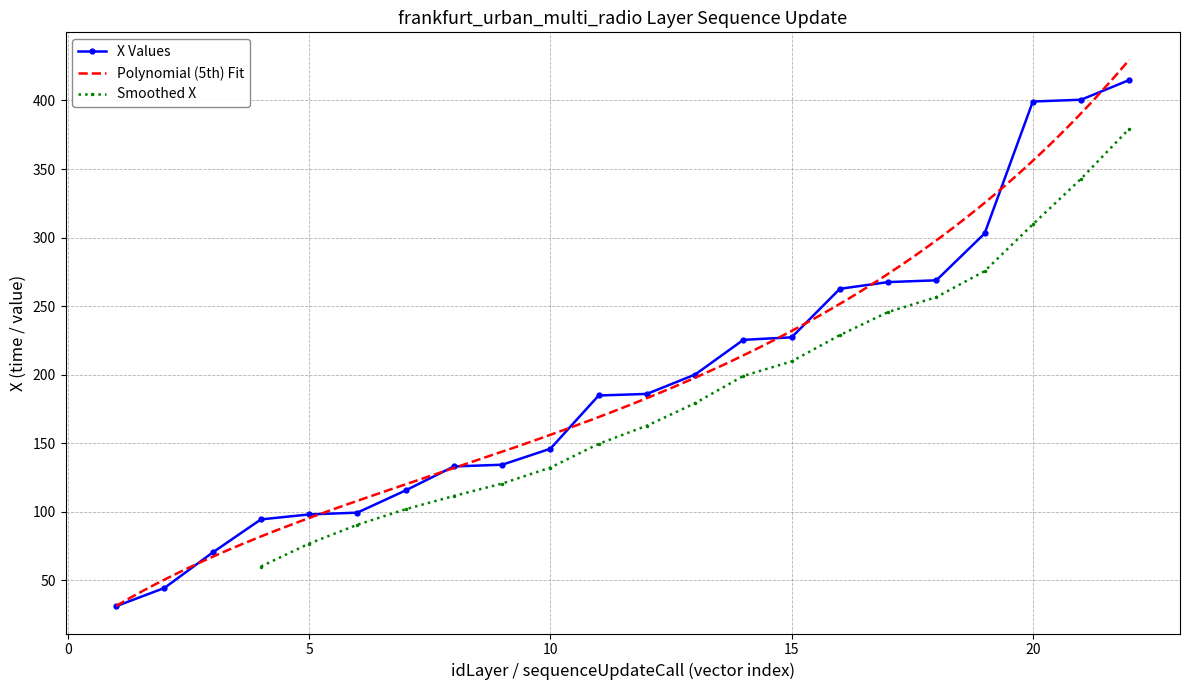

Is this an area chart (filled region under the line)?

No